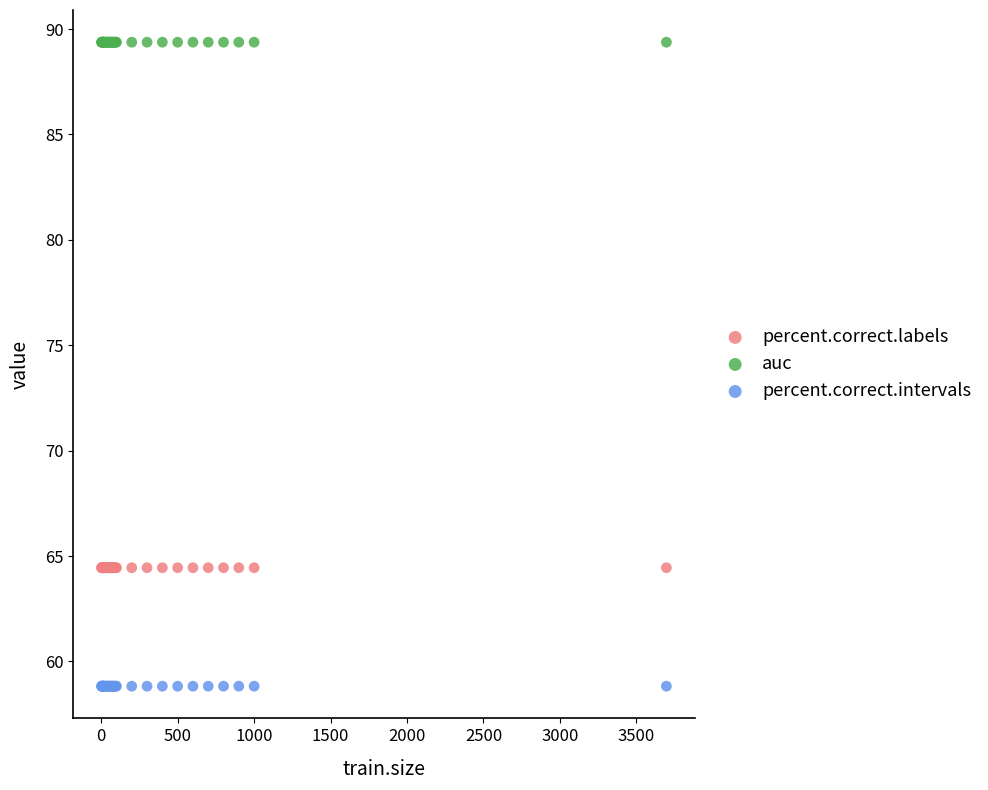

What are all the series names shown in the legend?

percent.correct.labels, auc, percent.correct.intervals